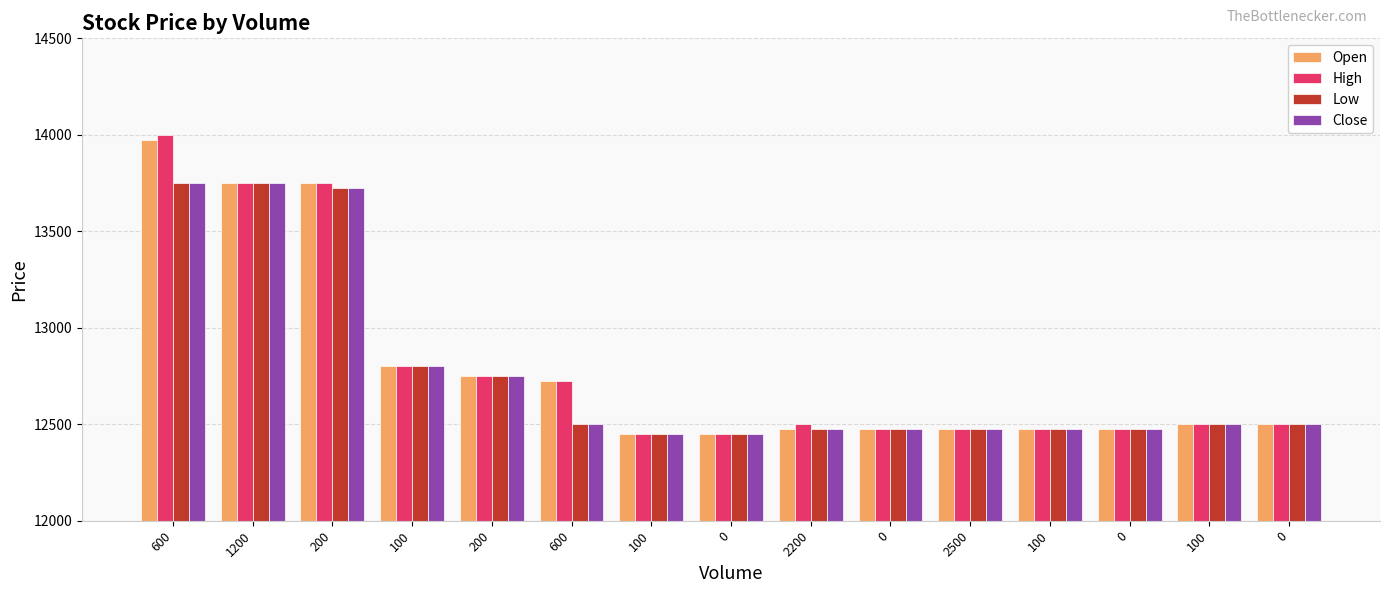

How many bars are there in each group?

4